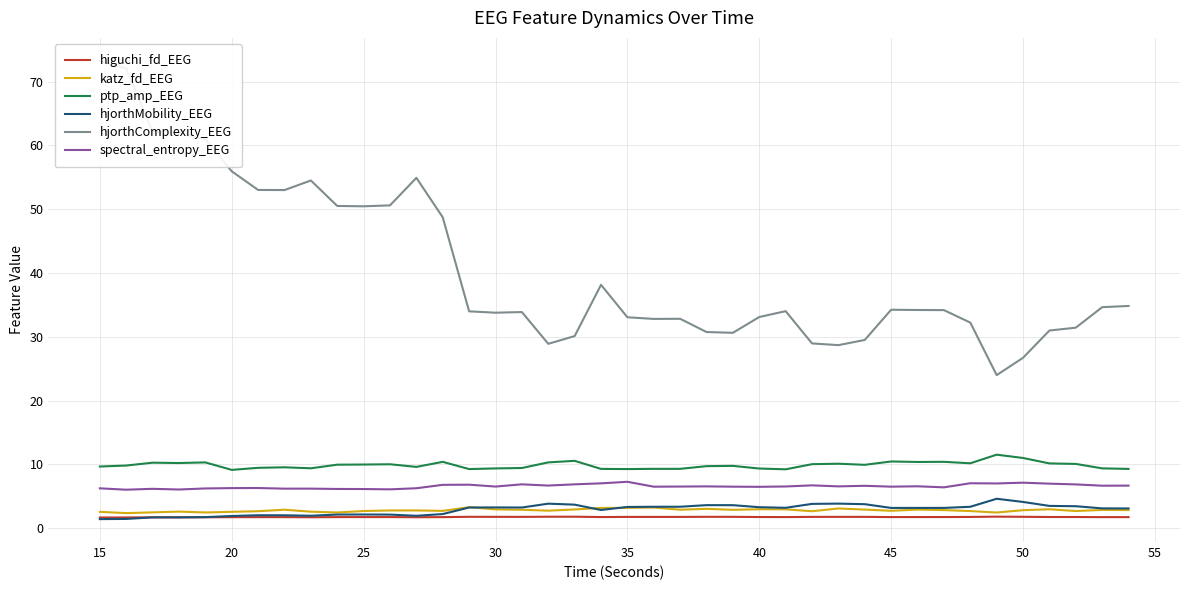

What are all the series names shown in the legend?

higuchi_fd_EEG, katz_fd_EEG, ptp_amp_EEG, hjorthMobility_EEG, hjorthComplexity_EEG, spectral_entropy_EEG